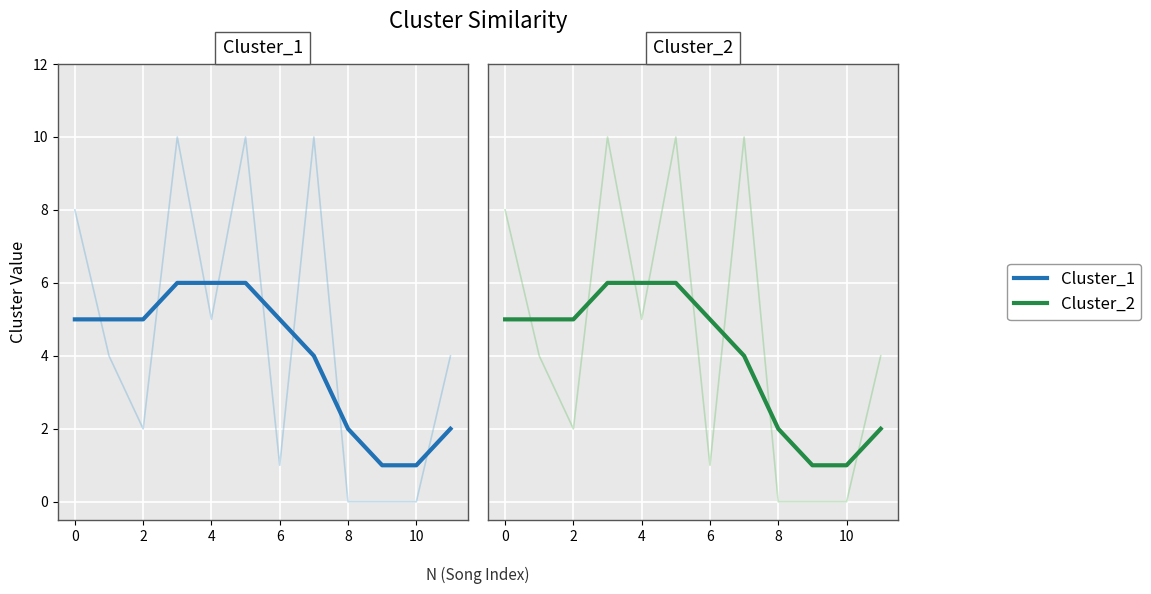

What is the difference between the Cluster_1 (raw) values at 6 and 11?

3